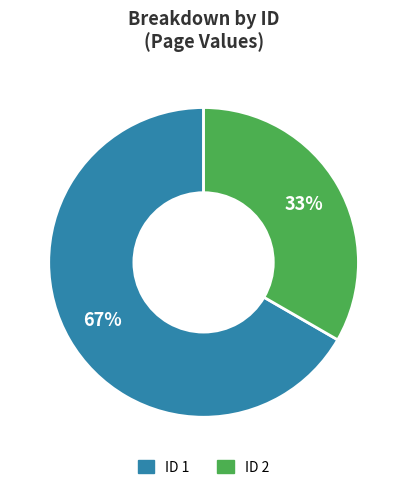

How many segments does this pie chart have?

2